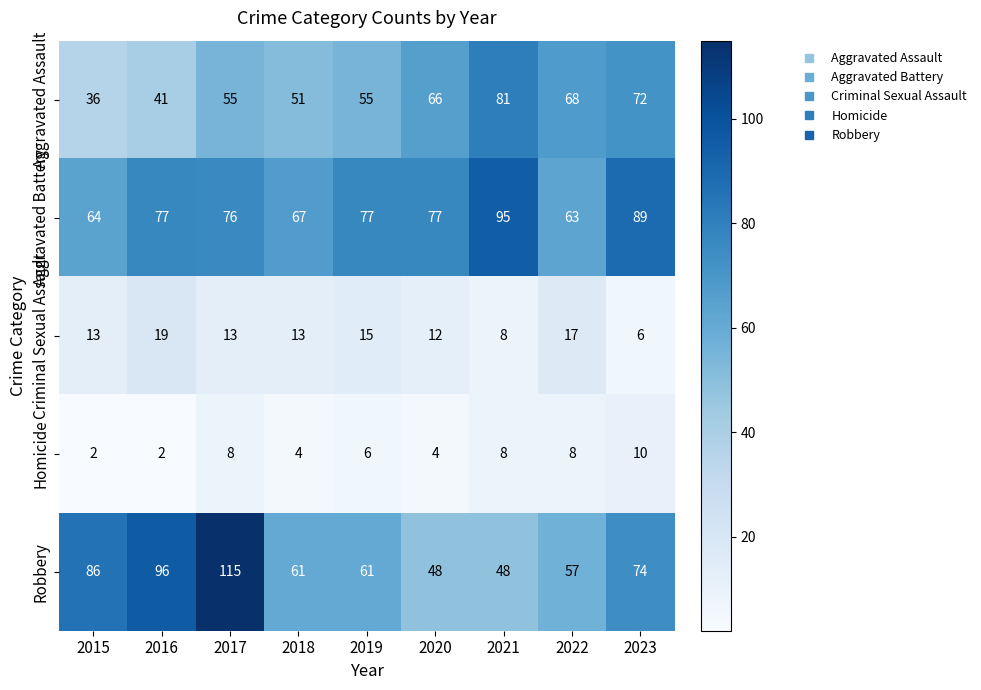

Which category has the highest value across all series?

2017